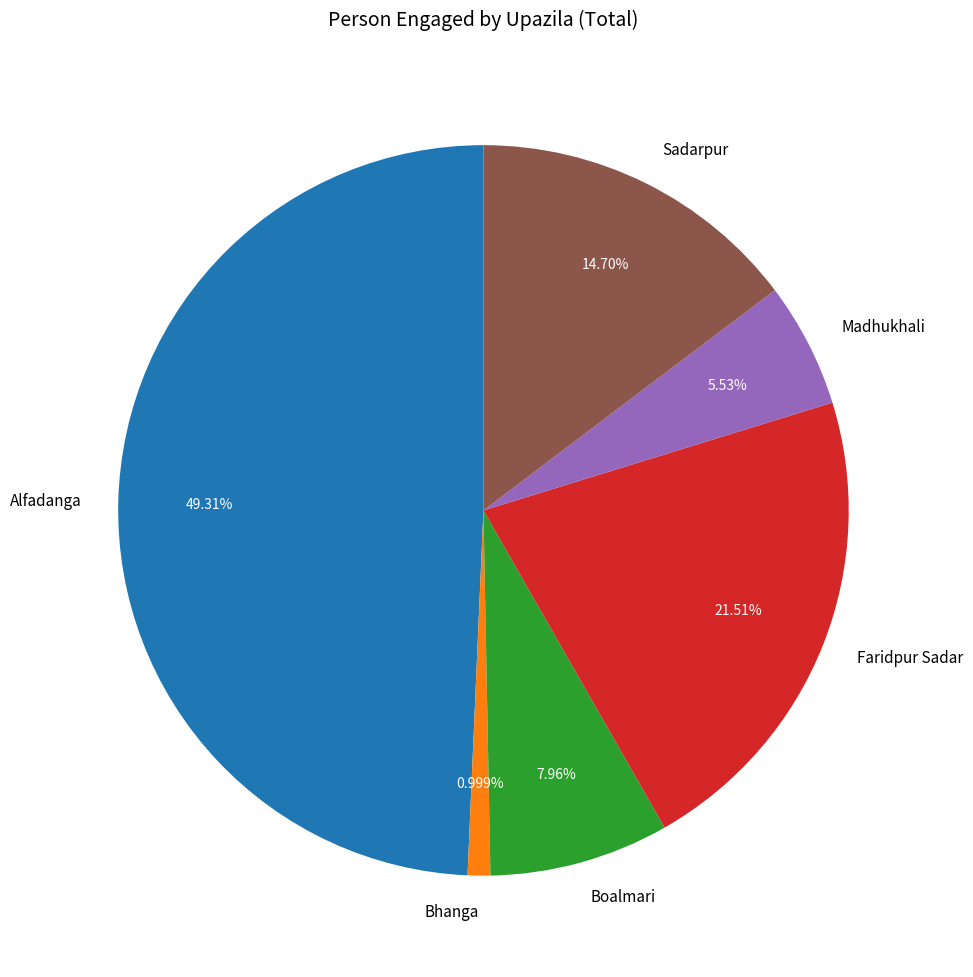

How many slices are in this pie chart?

6